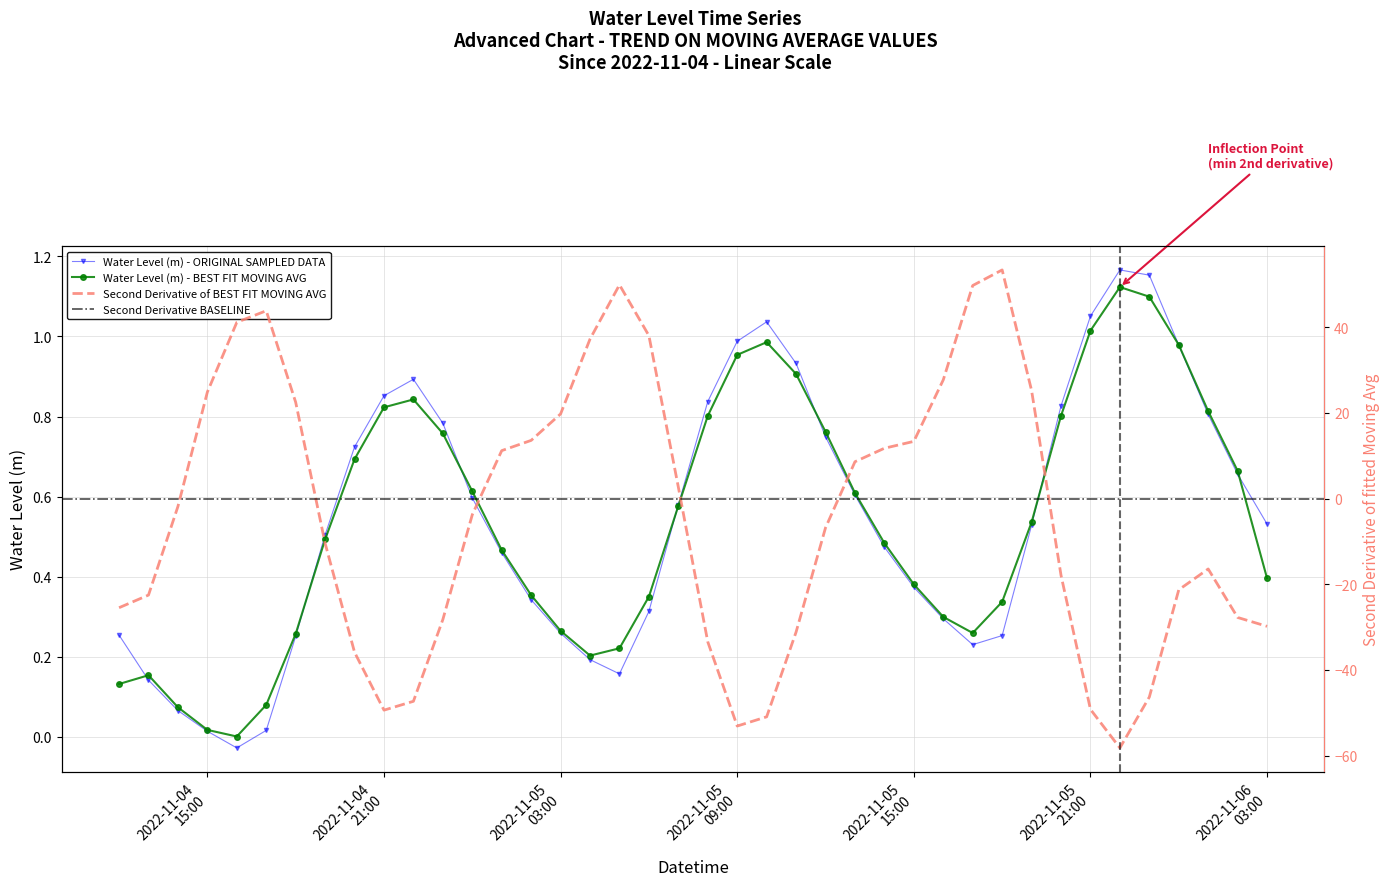

In Water Level (m) - ORIGINAL SAMPLED DATA, how many points are lower than both neighbors (excluding endpoints)?

3